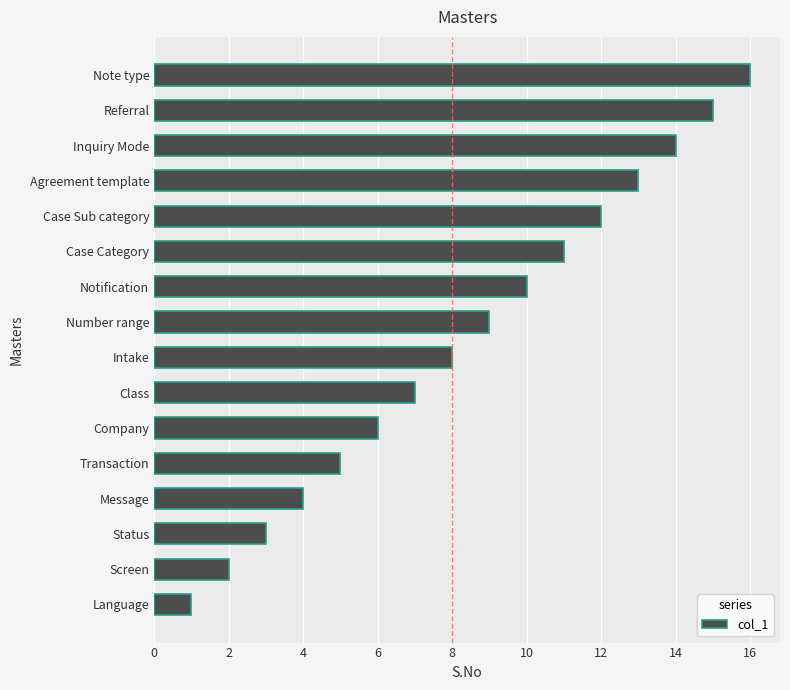

List the labels in order of value, largest first.

Note type, Referral, Inquiry Mode, Agreement template, Case Sub category, Case Category, Notification, Number range, Intake, Class, Company, Transaction, Message, Status, Screen, Language